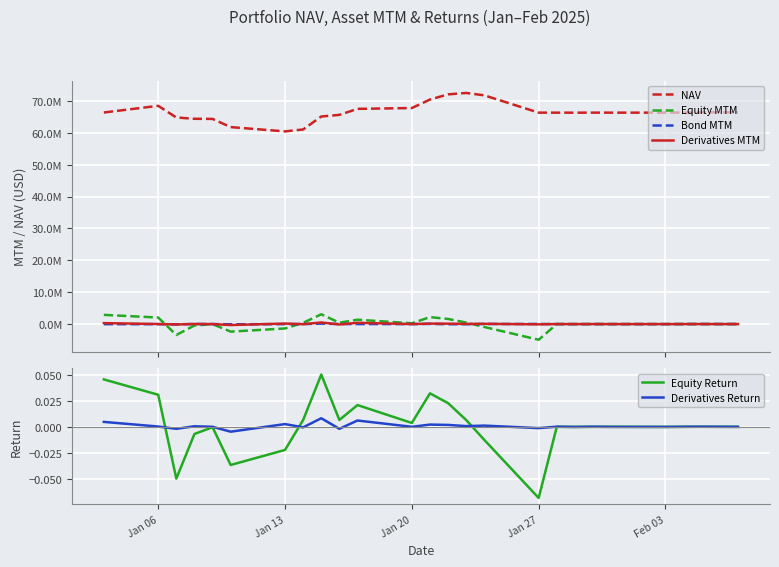

How many lines are shown in the chart?

6